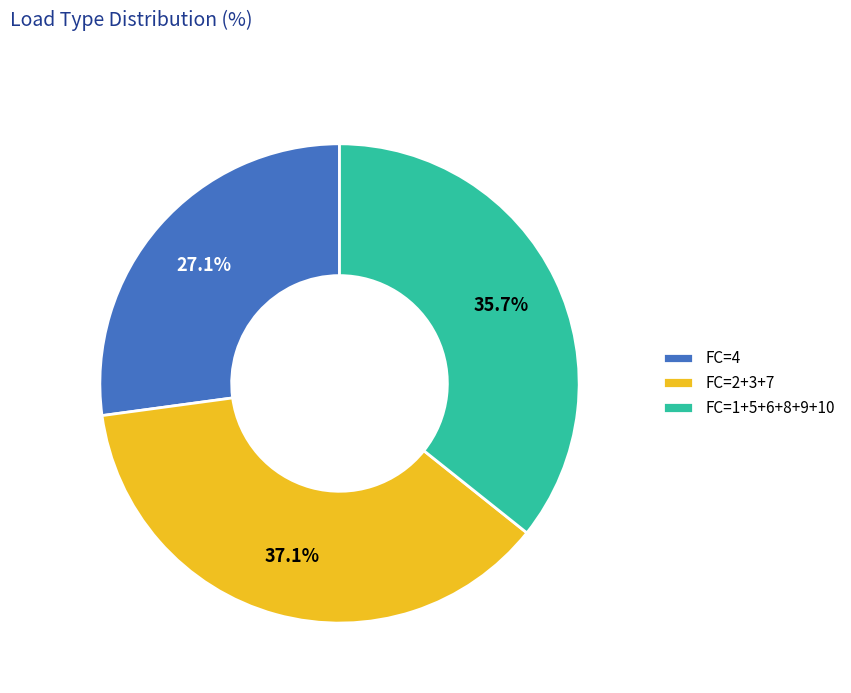

Does any single category account for the majority?

No